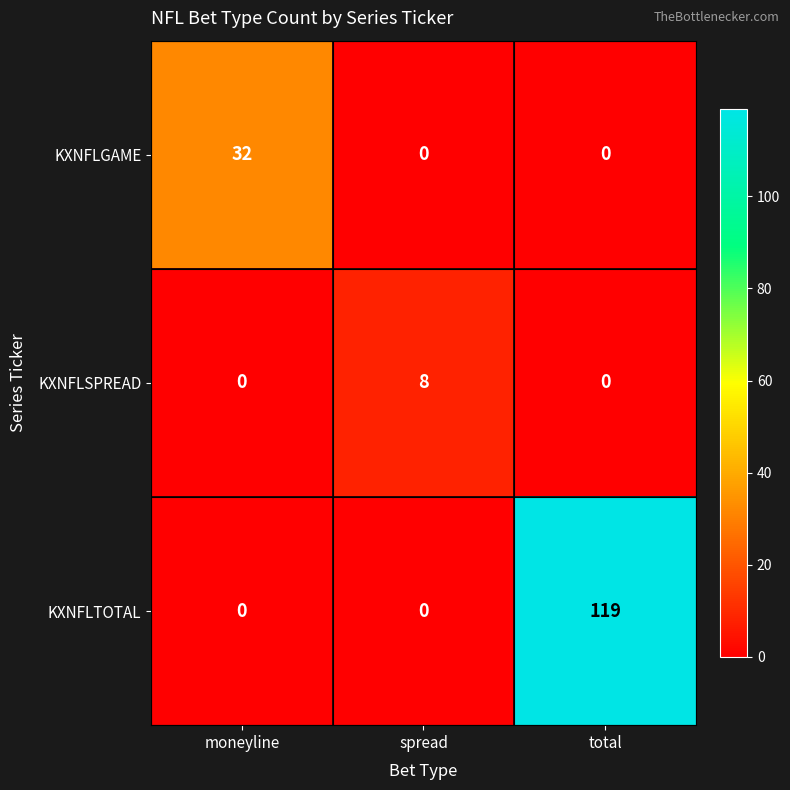

True or false: KXNFLSPREAD has a value of 0 at moneyline.

True